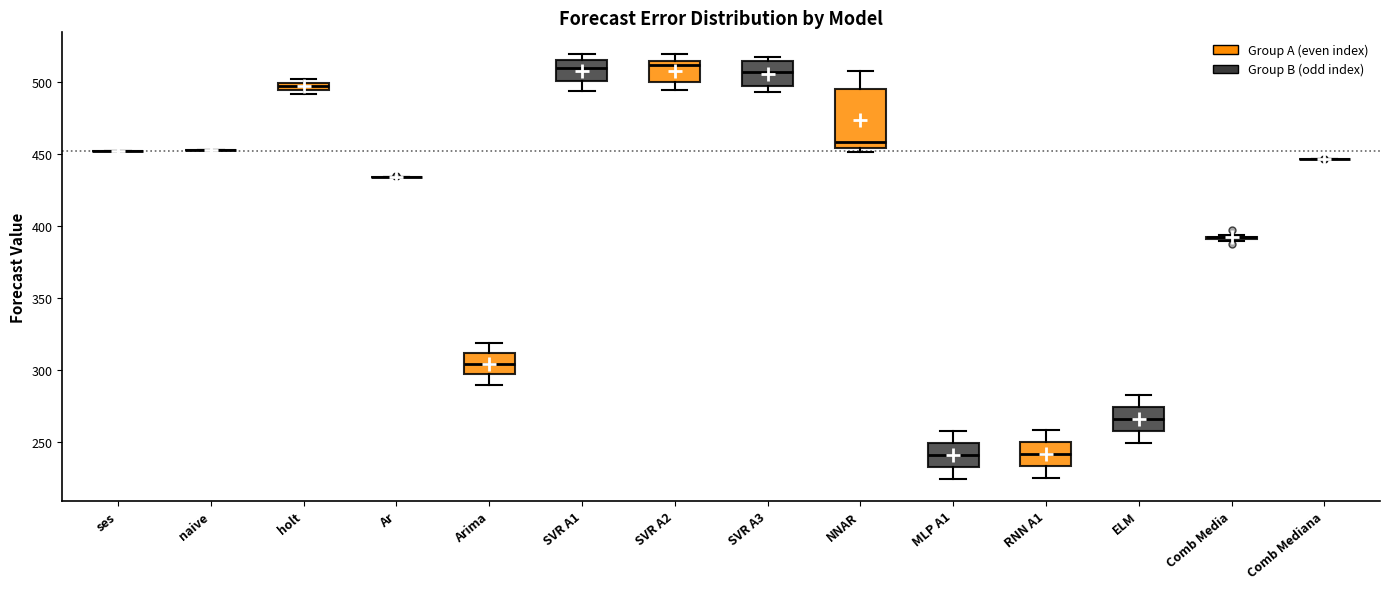

Where is the lower edge of the box for Arima on the y-axis? The values are not printed on the chart, so give them approximately, as read against the axis.

295